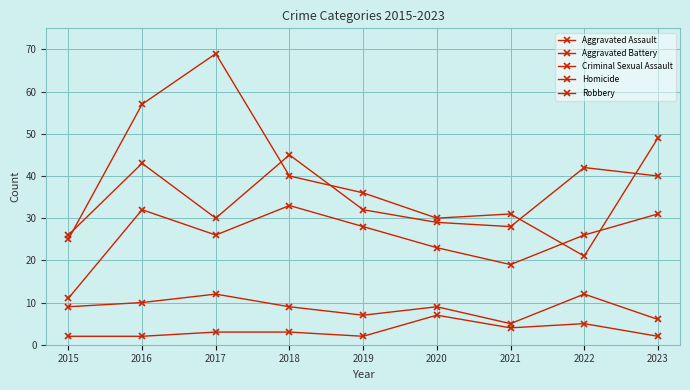

How many lines are shown in the chart?

5